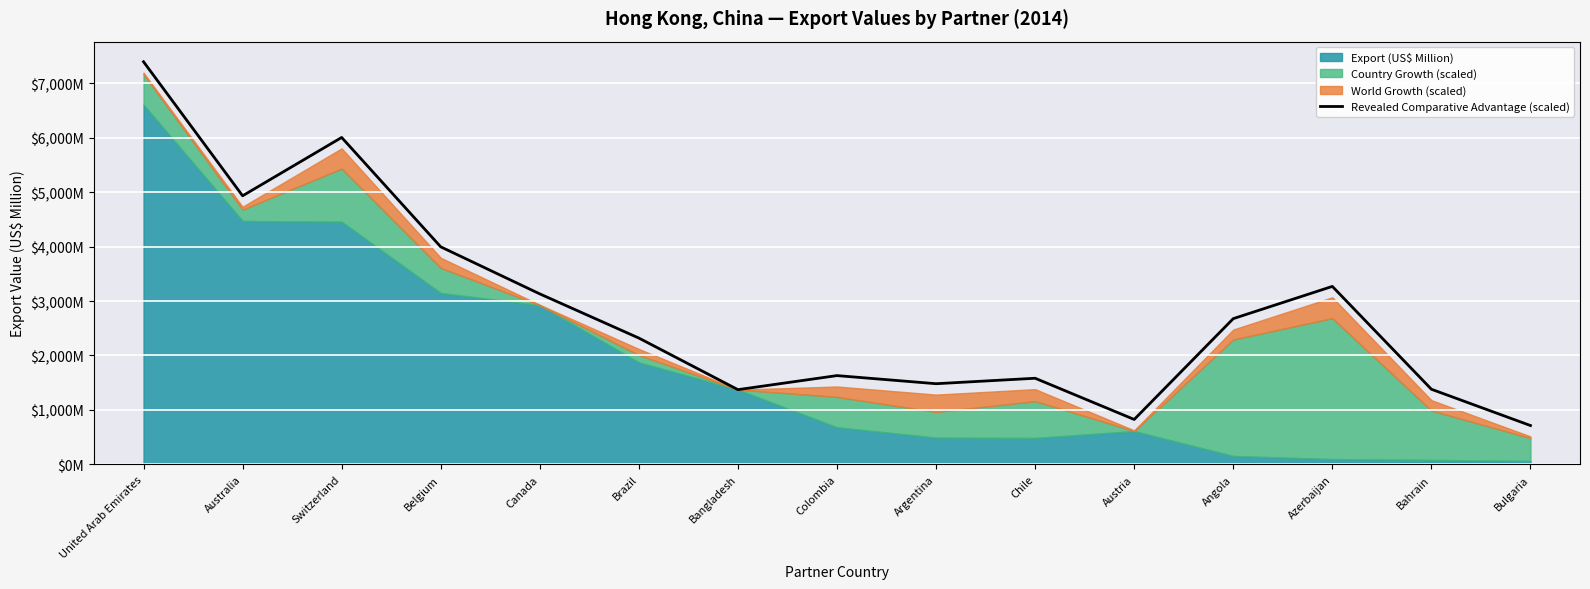

What is the greatest value displayed?

7393.4